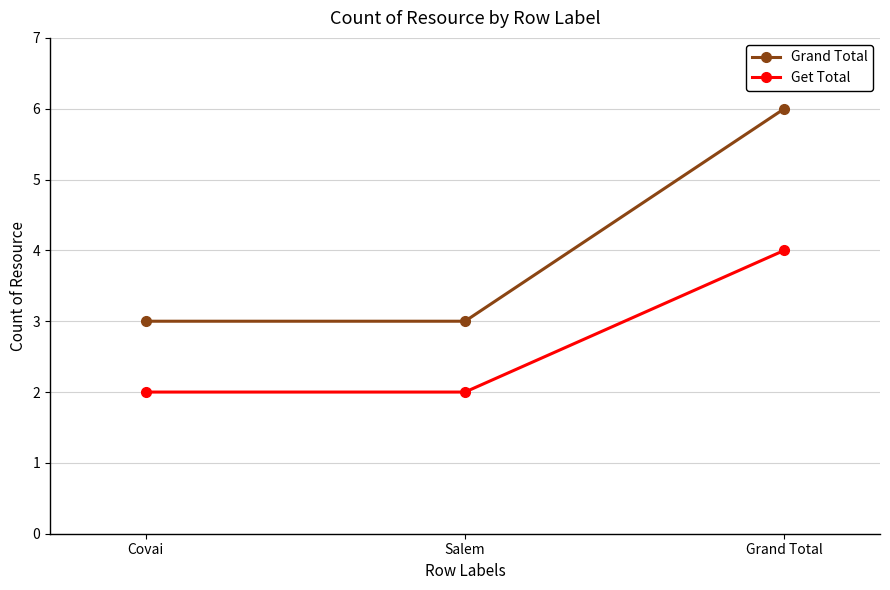

How many distinct data groups are displayed?

2